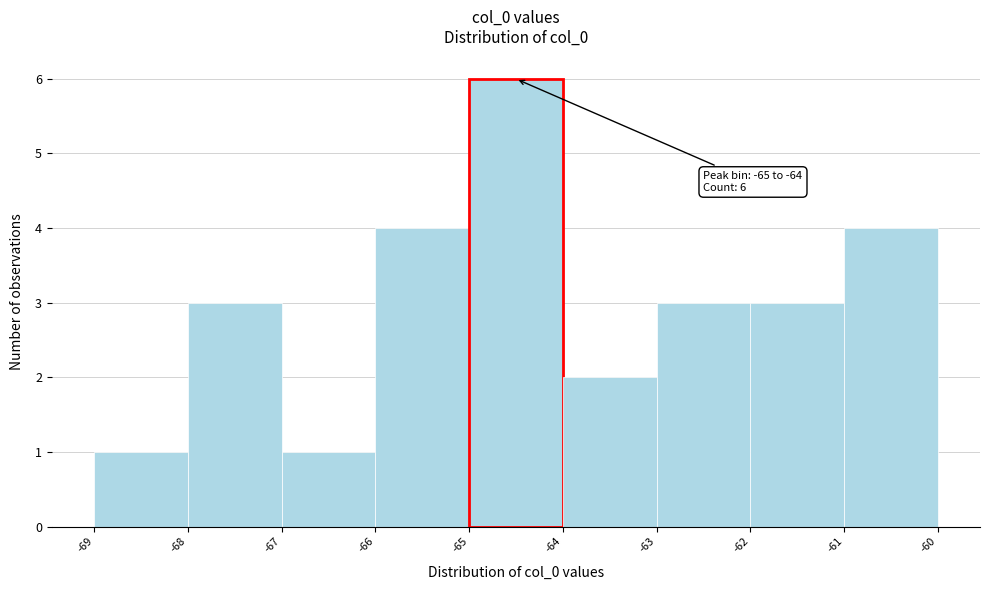

Over which range of the x-axis is the bar tallest?

-65 to -64